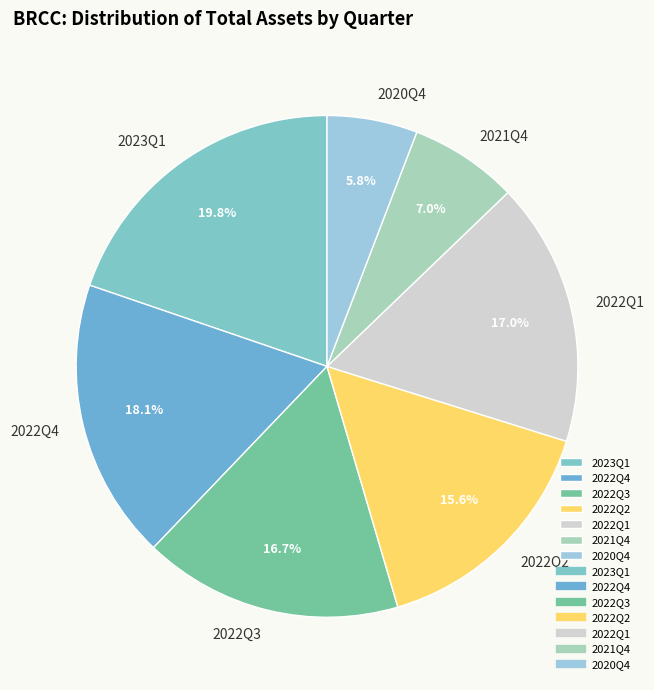

To the nearest percent, what is the average slice percentage?

14%